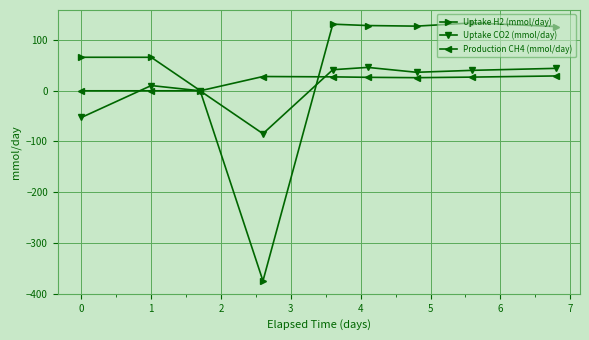

What is the minimum value for Uptake H2 (mmol/day)?

-375.1